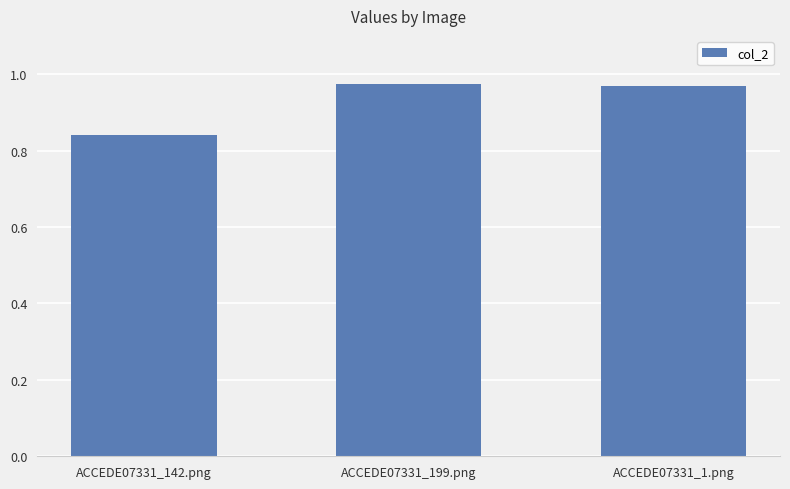

Which has a higher value, ACCEDE07331_142.png or ACCEDE07331_199.png?

ACCEDE07331_199.png